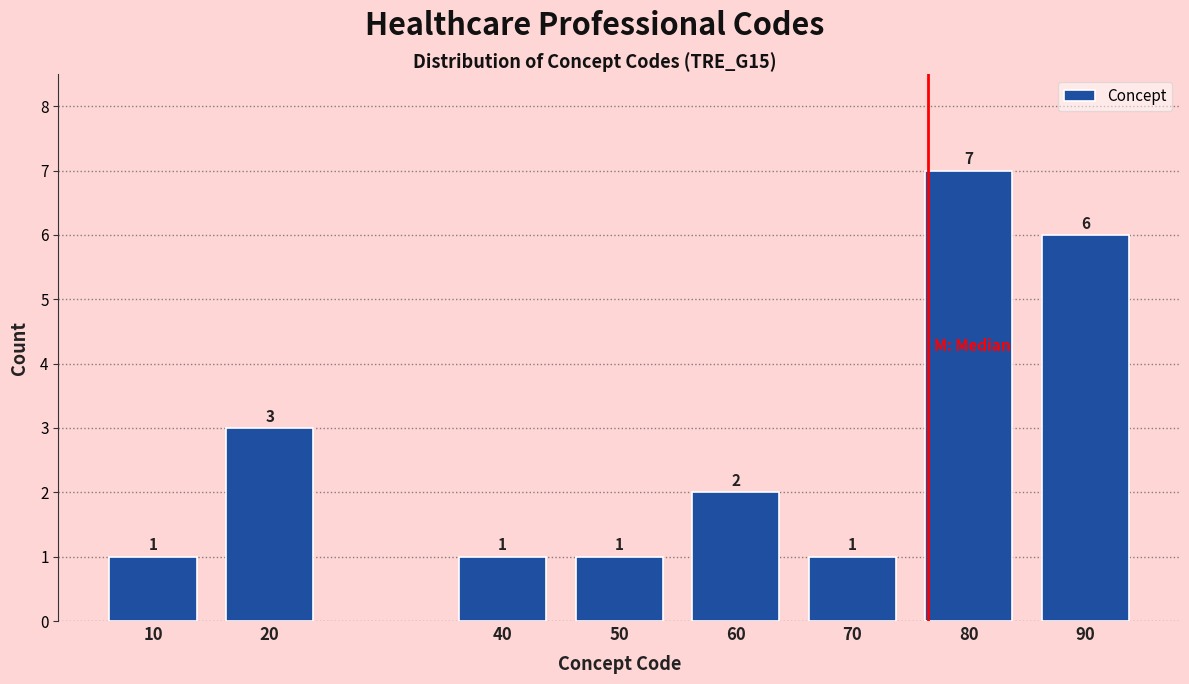

Reading left to right, transcribe all the data shown in this chart.

10=1	20=3	40=1	50=1	60=2	70=1	80=7	90=6